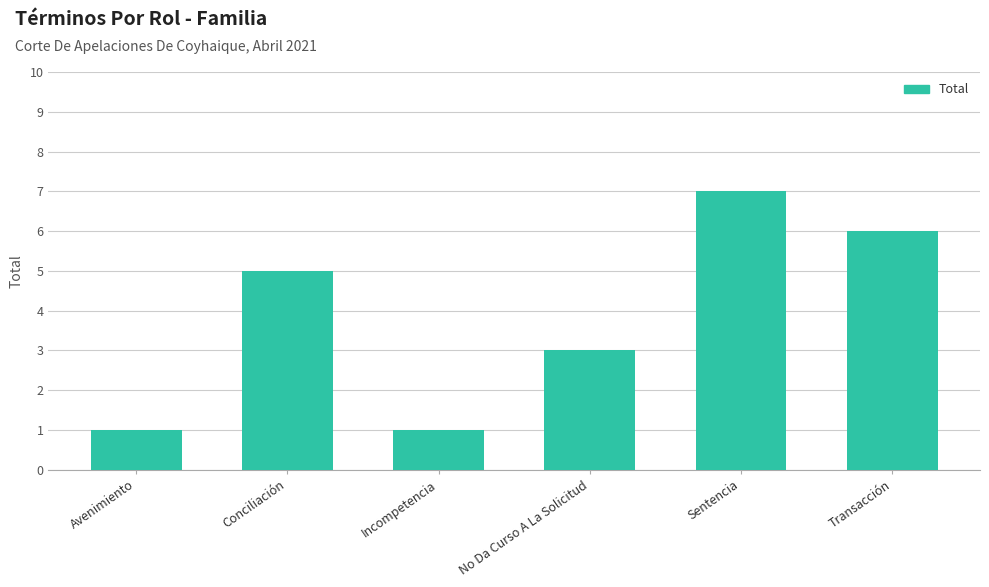

How many bars are there in total?

6